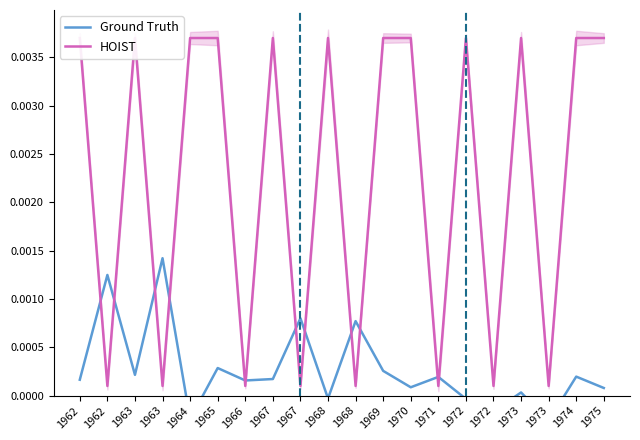

How many distinct data groups are displayed?

2